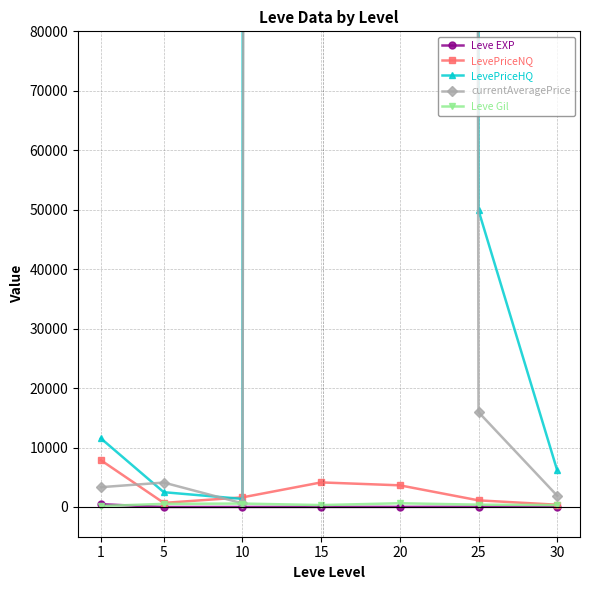

At which label is Leve EXP closest to 235?

30